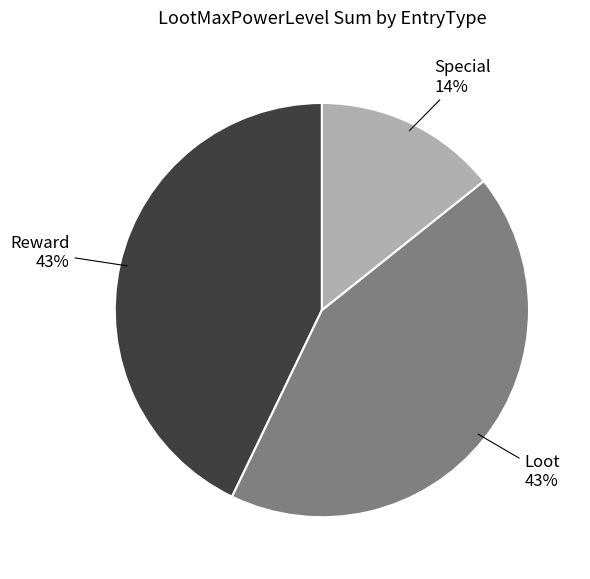

Is it true that Loot is 38% of the pie?

False